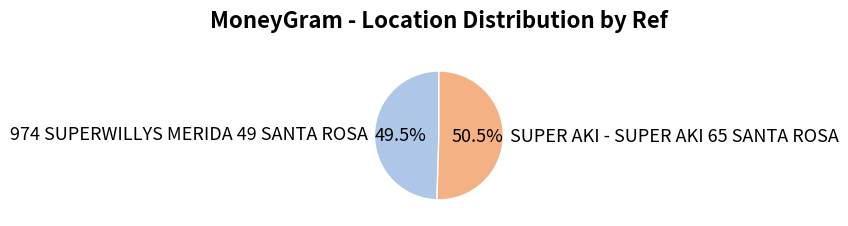

Which slice is the largest?

SUPER AKI - SUPER AKI 65 SANTA ROSA